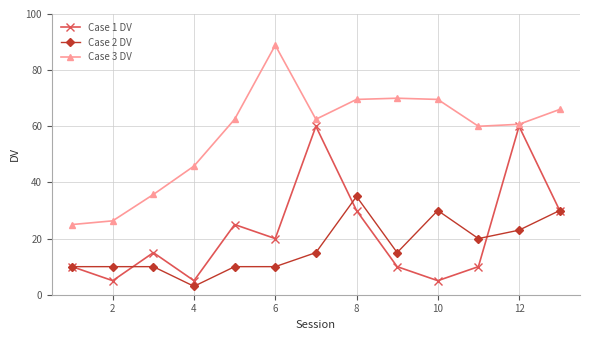

At how many categories does at least one series exceed 56?

9